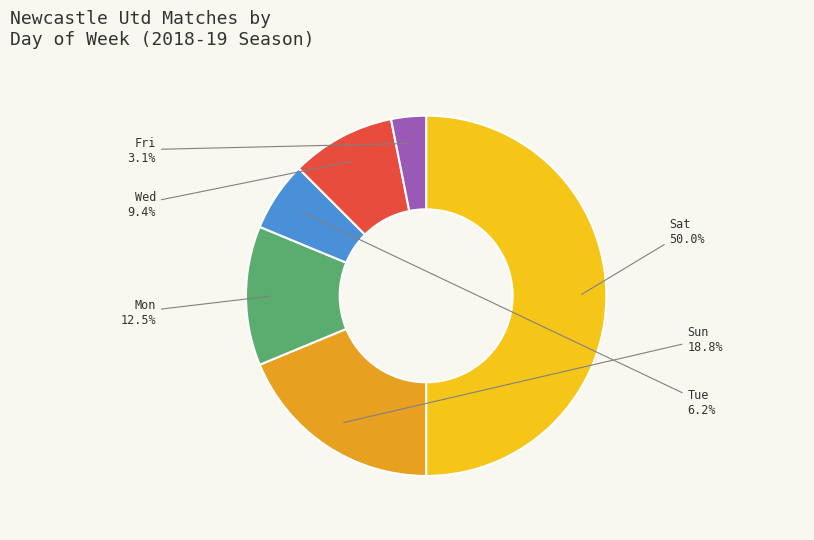

Which slice is the largest?

Sat